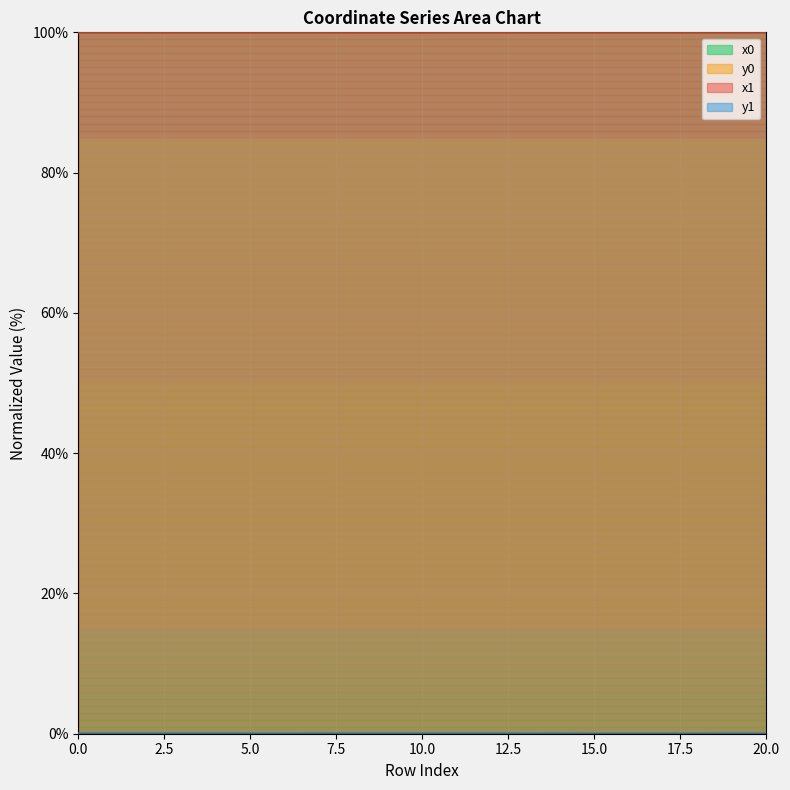

Reading left to right, extract all data points from this chart.

x0: 100.0	100.0	100.0	100.0	100.0	100.0	100.0	100.0	100.0	100.0	100.0	100.0	100.0	100.0	100.0	100.0	100.0	100.0	100.0	100.0	100.0
y0: 0.0	0.0	0.0	0.0	0.0	0.0	0.0	0.0	0.0	0.0	0.0	0.0	0.0	0.0	0.0	0.0	0.0	0.0	0.0	0.0	0.0
x1: 100.0	100.0	100.0	100.0	100.0	100.0	100.0	100.0	100.0	100.0	100.0	100.0	100.0	100.0	100.0	100.0	100.0	100.0	100.0	100.0	100.0
y1: 0.0	0.0	0.0	0.0	0.0	0.0	0.0	0.0	0.0	0.0	0.0	0.0	0.0	0.0	0.0	0.0	0.0	0.0	0.0	0.0	0.0